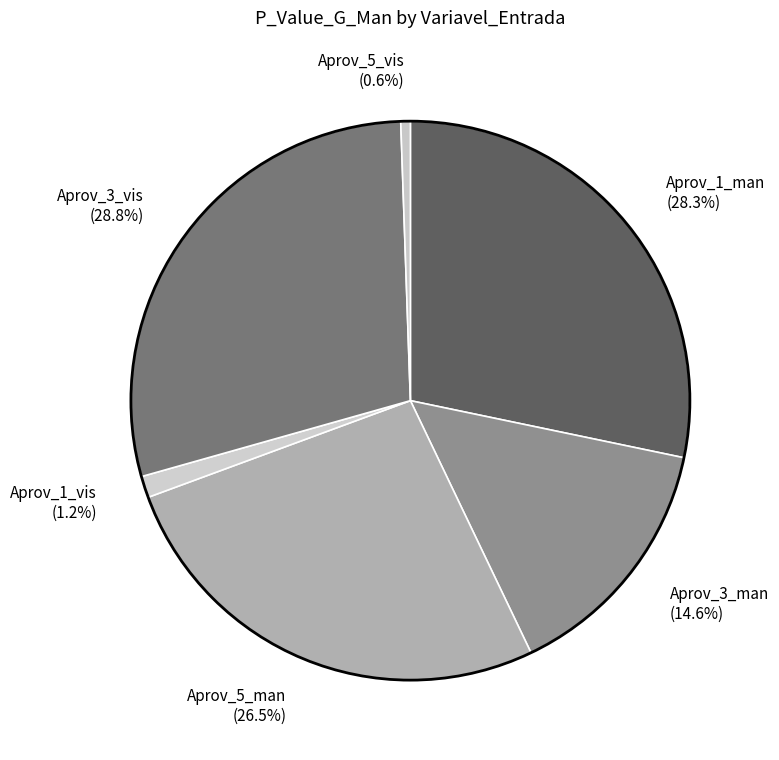

To the nearest percent, what is the combined percentage of Aprov_5_vis and Aprov_3_man?

15%